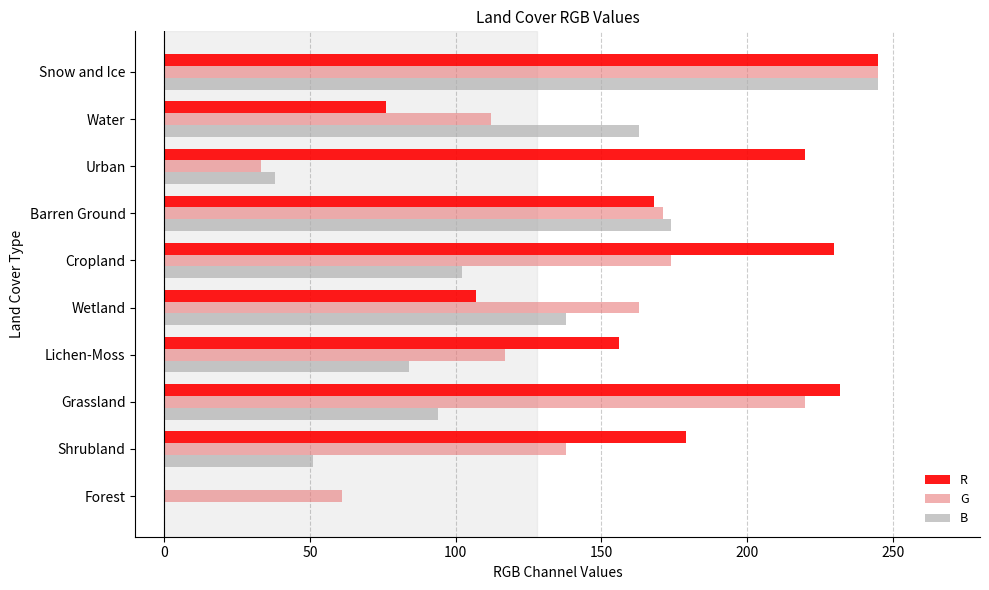

What is the sum of all B values?

1089